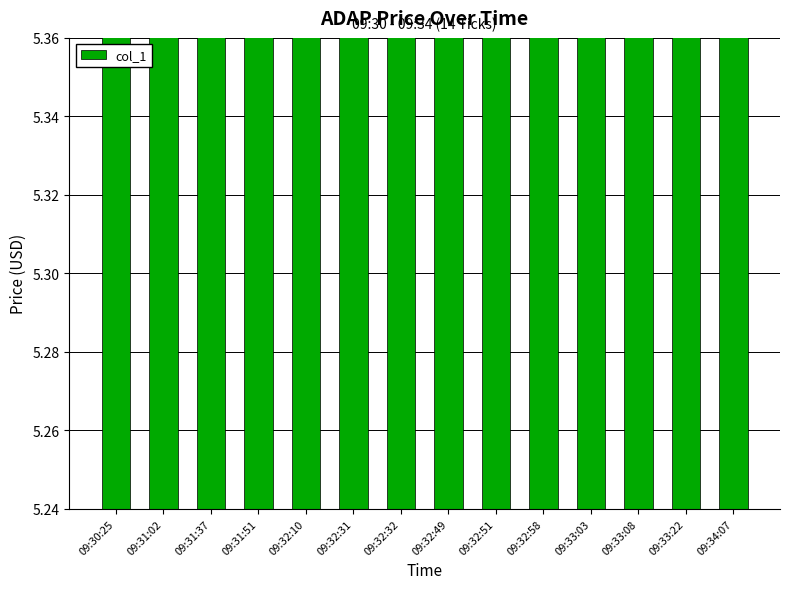

How many bars are there in total?

14